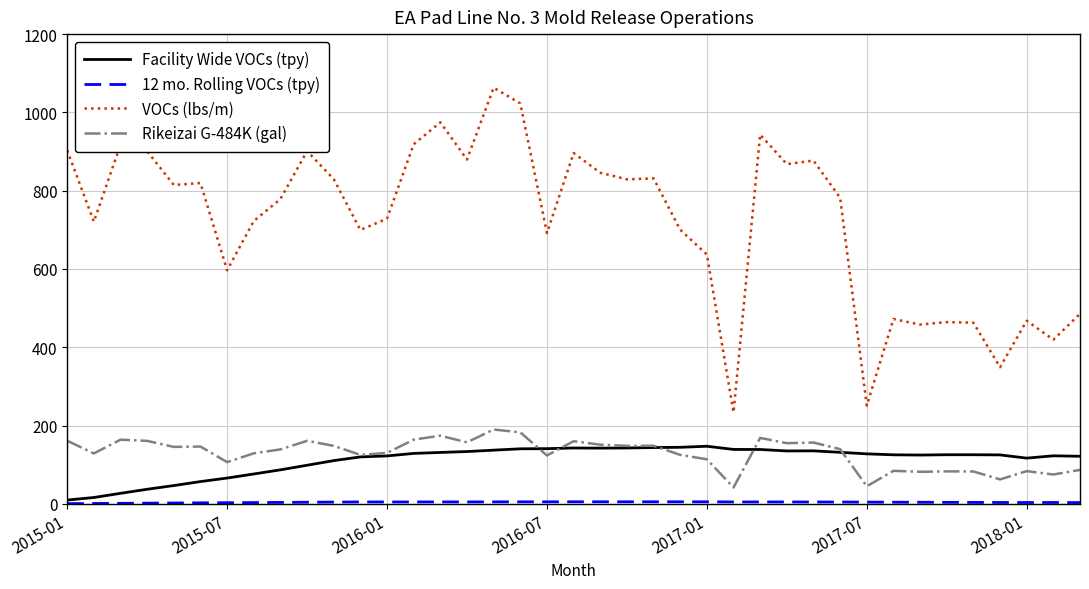

Which series has the largest total across all categories?

VOCs (lbs/m)